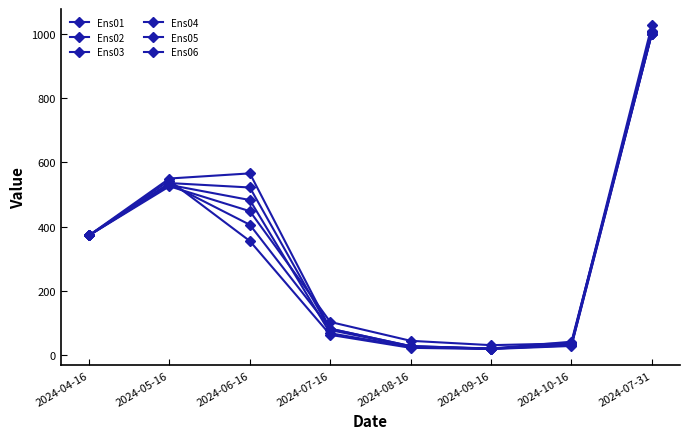

What is the difference between the Ens03 values at 2024-08-16 and 2024-07-16?

54.0